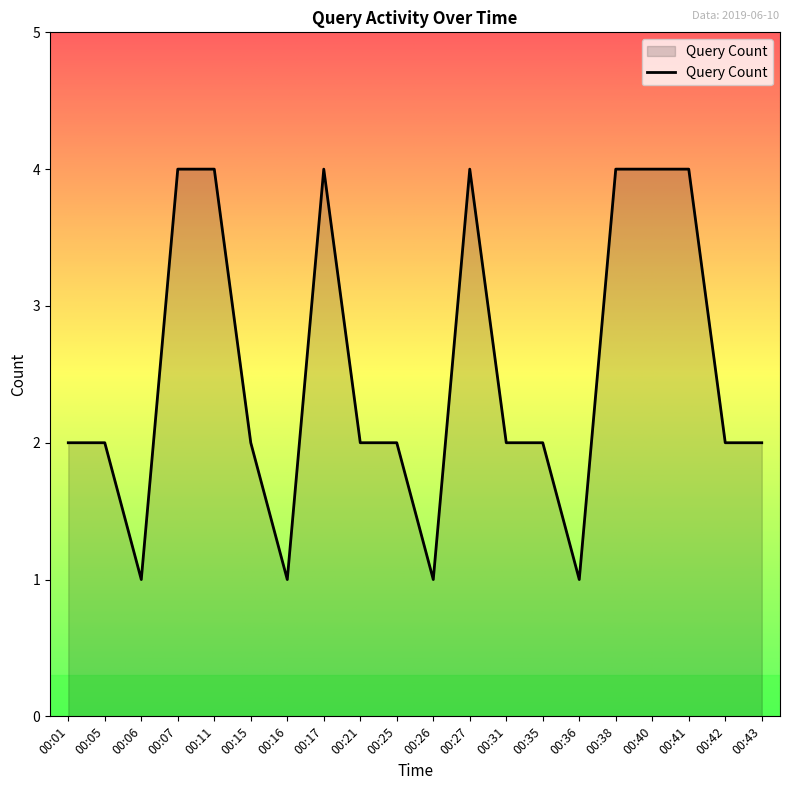

What is the approximate value at 00:15?

2